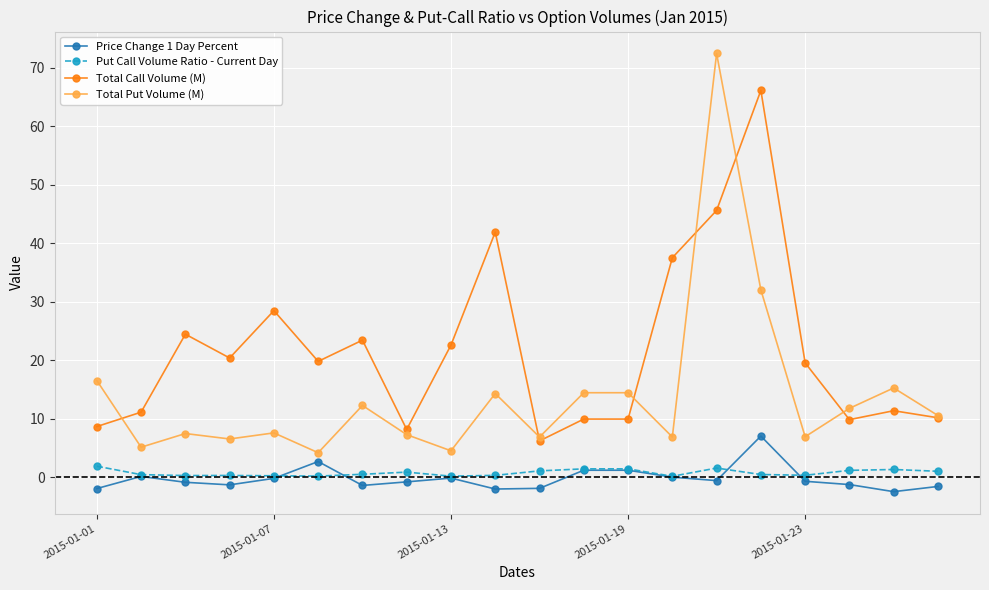

Which series has the largest total across all categories?

Total Call Volume (M)